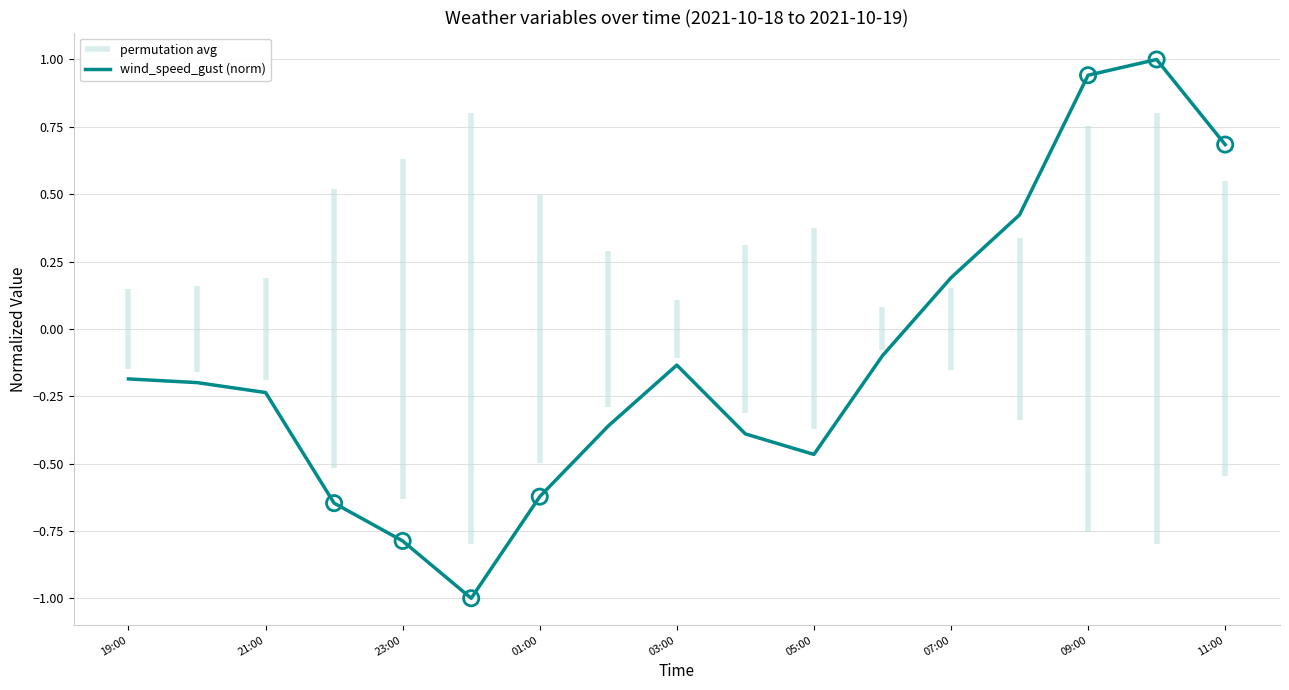

Which has a higher value, 19:00 or 9?

19:00